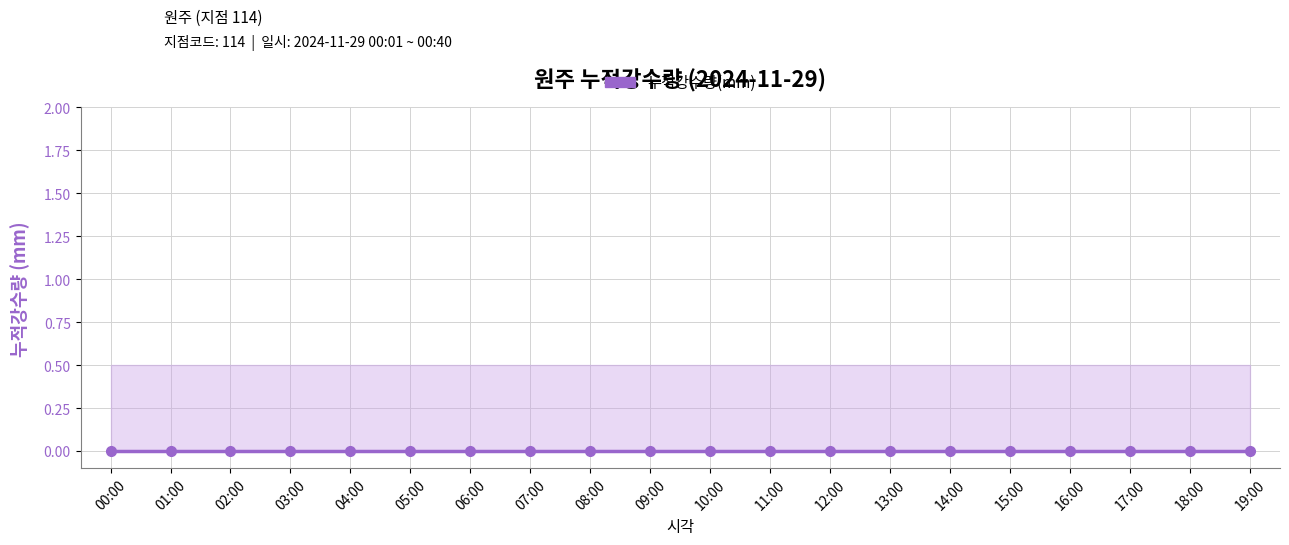

Rank the categories by 누적강수량(mm) value from highest to lowest.

00:00, 01:00, 02:00, 03:00, 04:00, 05:00, 06:00, 07:00, 08:00, 09:00, 10:00, 11:00, 12:00, 13:00, 14:00, 15:00, 16:00, 17:00, 18:00, 19:00